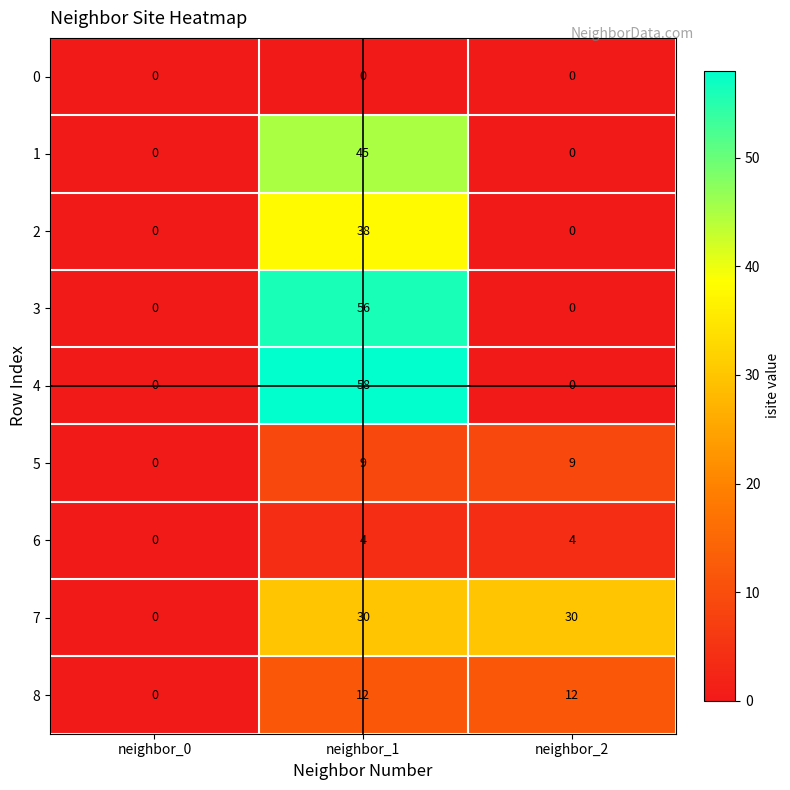

Reading left to right, list all the values displayed in this chart.

0: 0	0	0
1: 0	45	0
2: 0	38	0
3: 0	56	0
4: 0	58	0
5: 0	9	9
6: 0	4	4
7: 0	30	30
8: 0	12	12